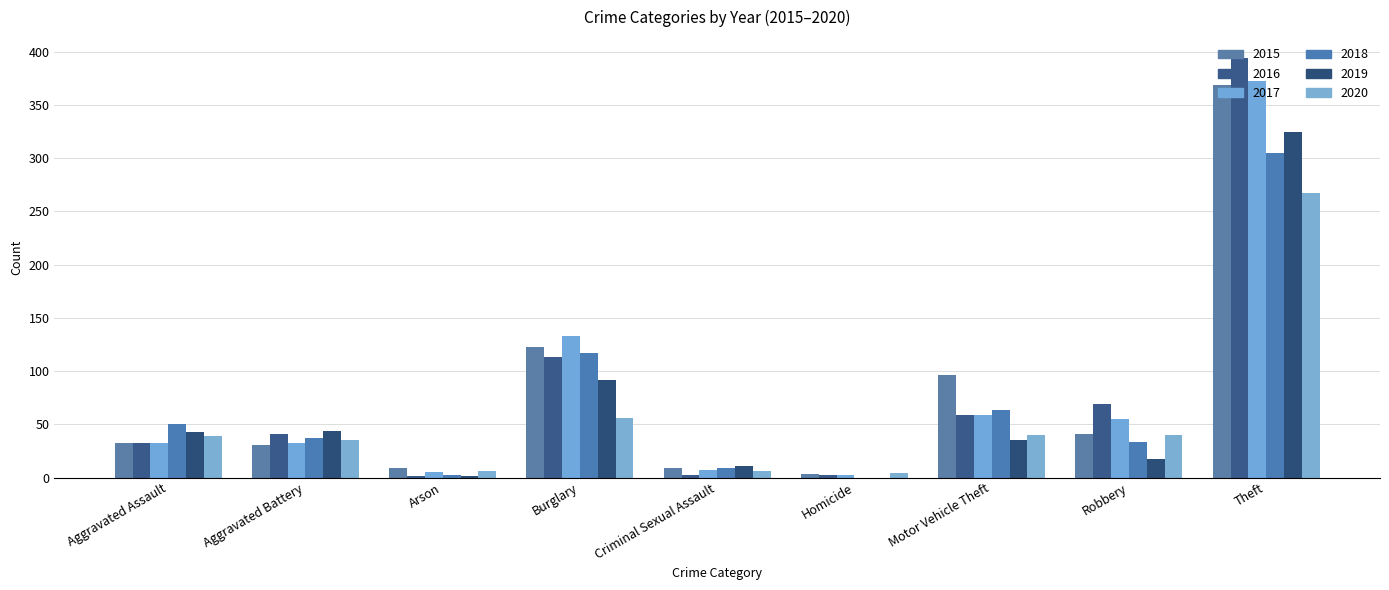

What is the difference between the maximum and second lowest values in the 2016 series?

392